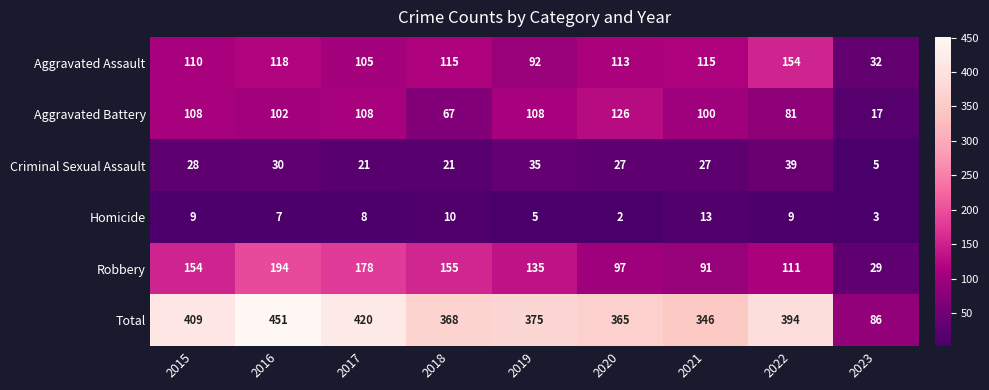

List the series in order of their peak value, lowest first.

Homicide, Criminal Sexual Assault, Aggravated Battery, Aggravated Assault, Robbery, Total